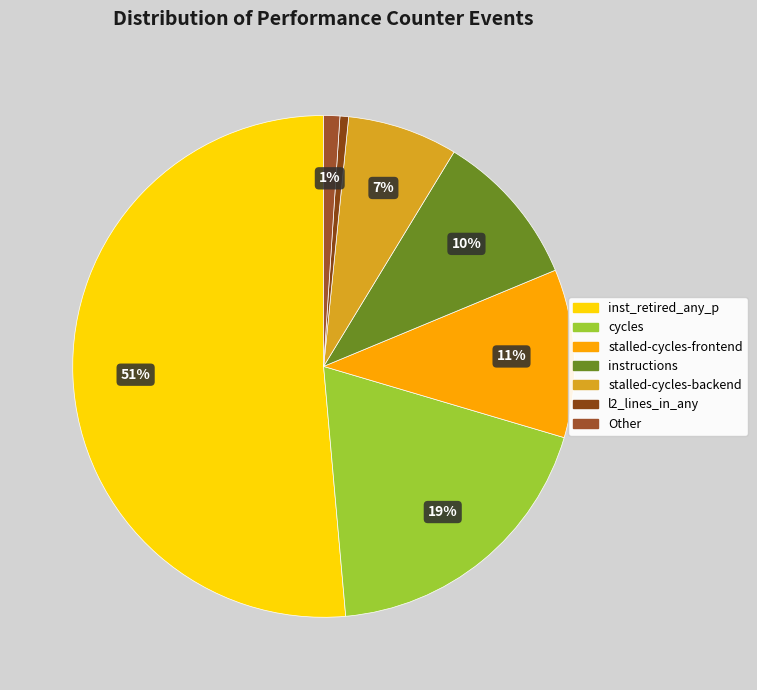

To the nearest percent, what is the difference between the instructions and stalled-cycles-backend slice percentages?

3%